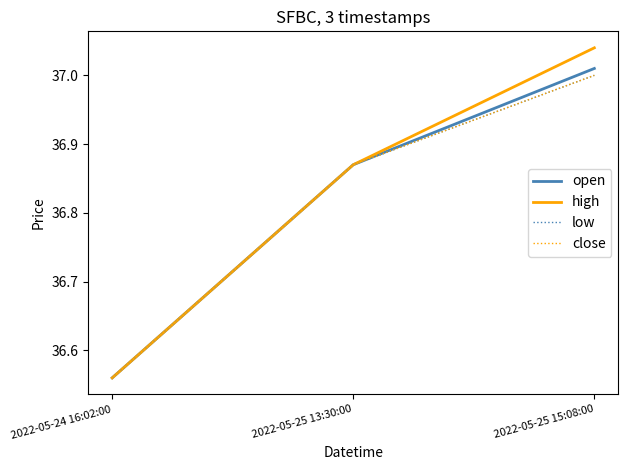

Reading left to right, extract all data points from this chart.

open: 36.6	36.9	37.0
high: 36.6	36.9	37.0
low: 36.6	36.9	37.0
close: 36.6	36.9	37.0